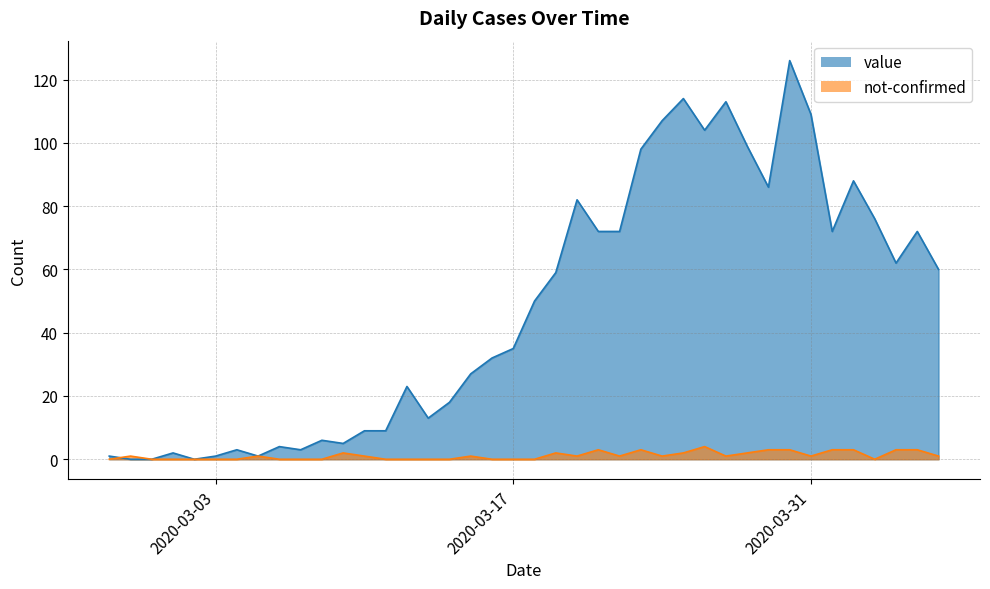

The not-confirmed series shows -2 at 2020-03-17. True or false?

False